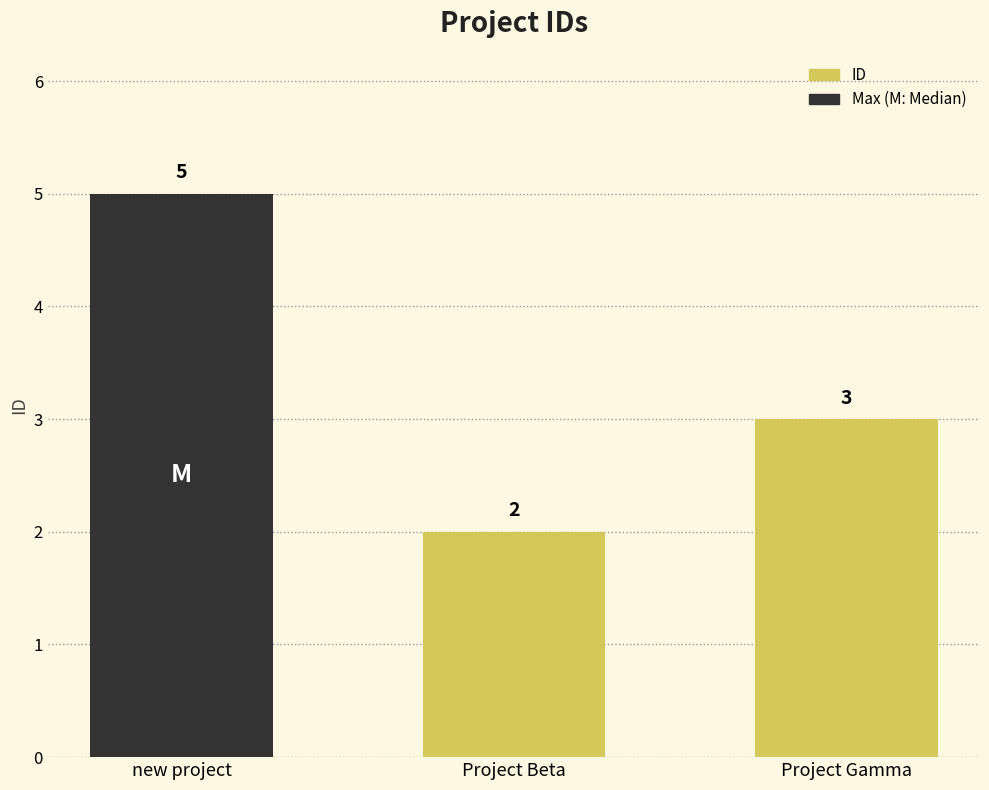

What is the difference between the maximum and minimum values?

3